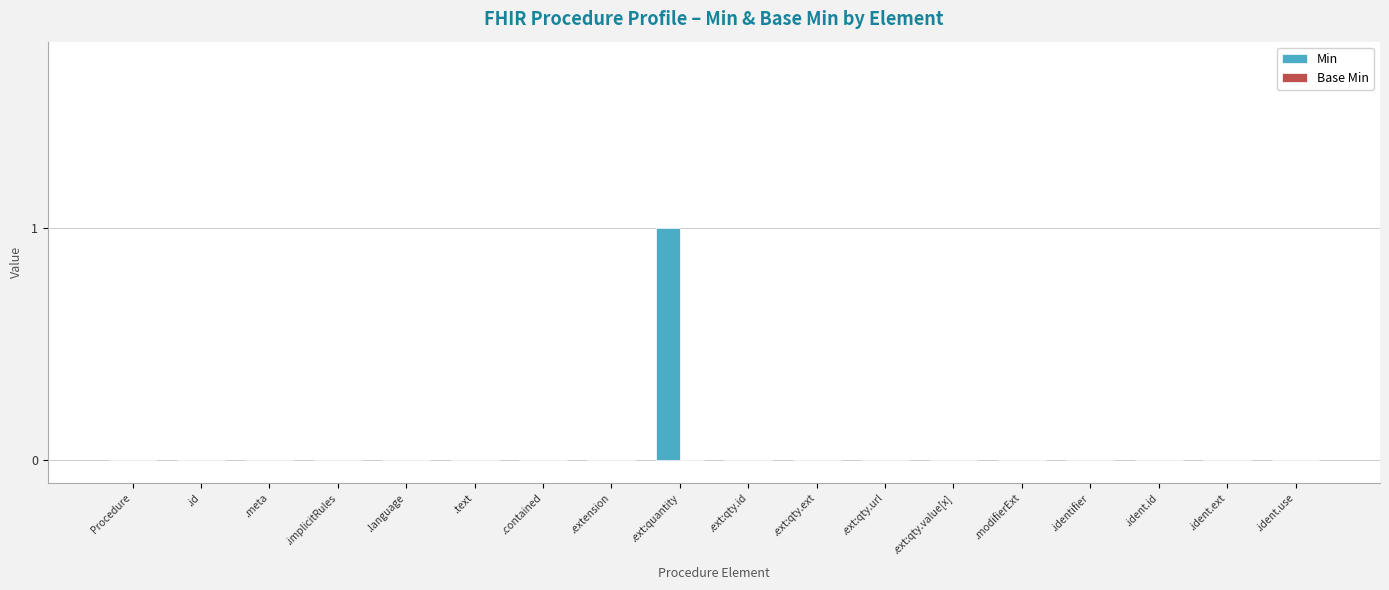

True or false: the data shows 0 at .implicitRules.

True